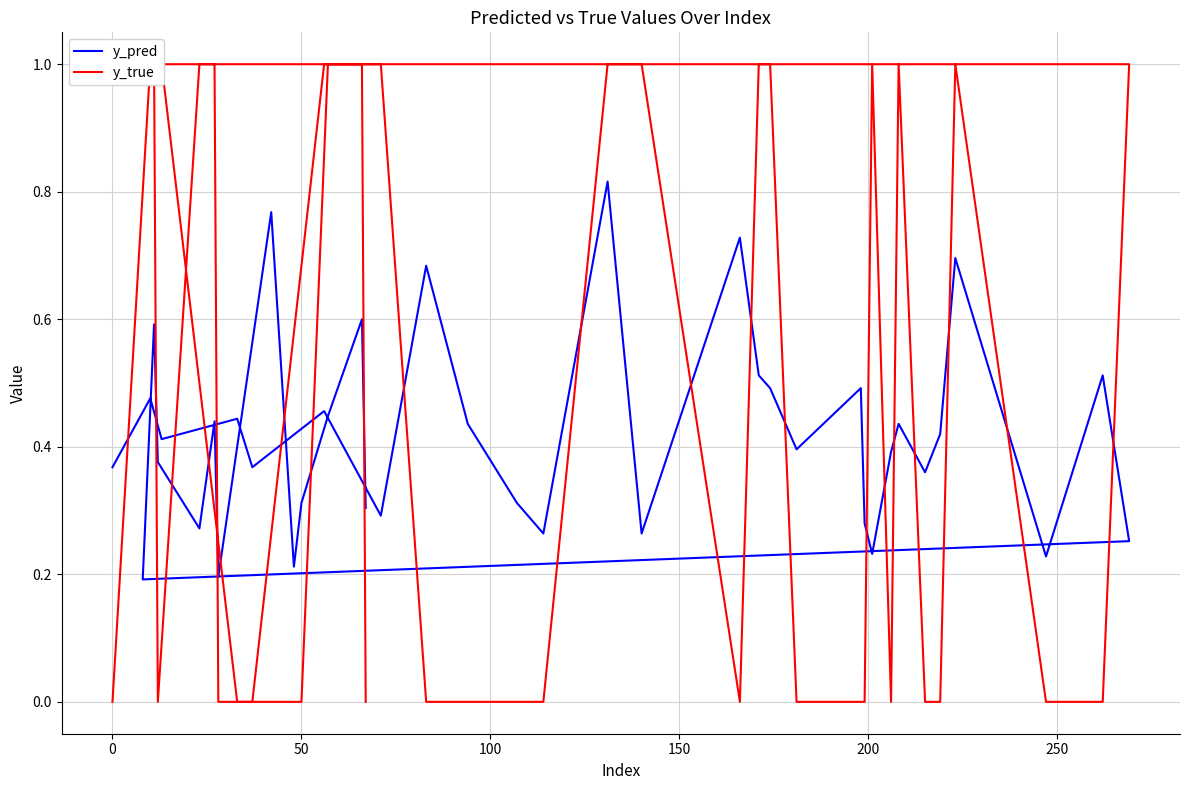

How many lines are shown in the chart?

2